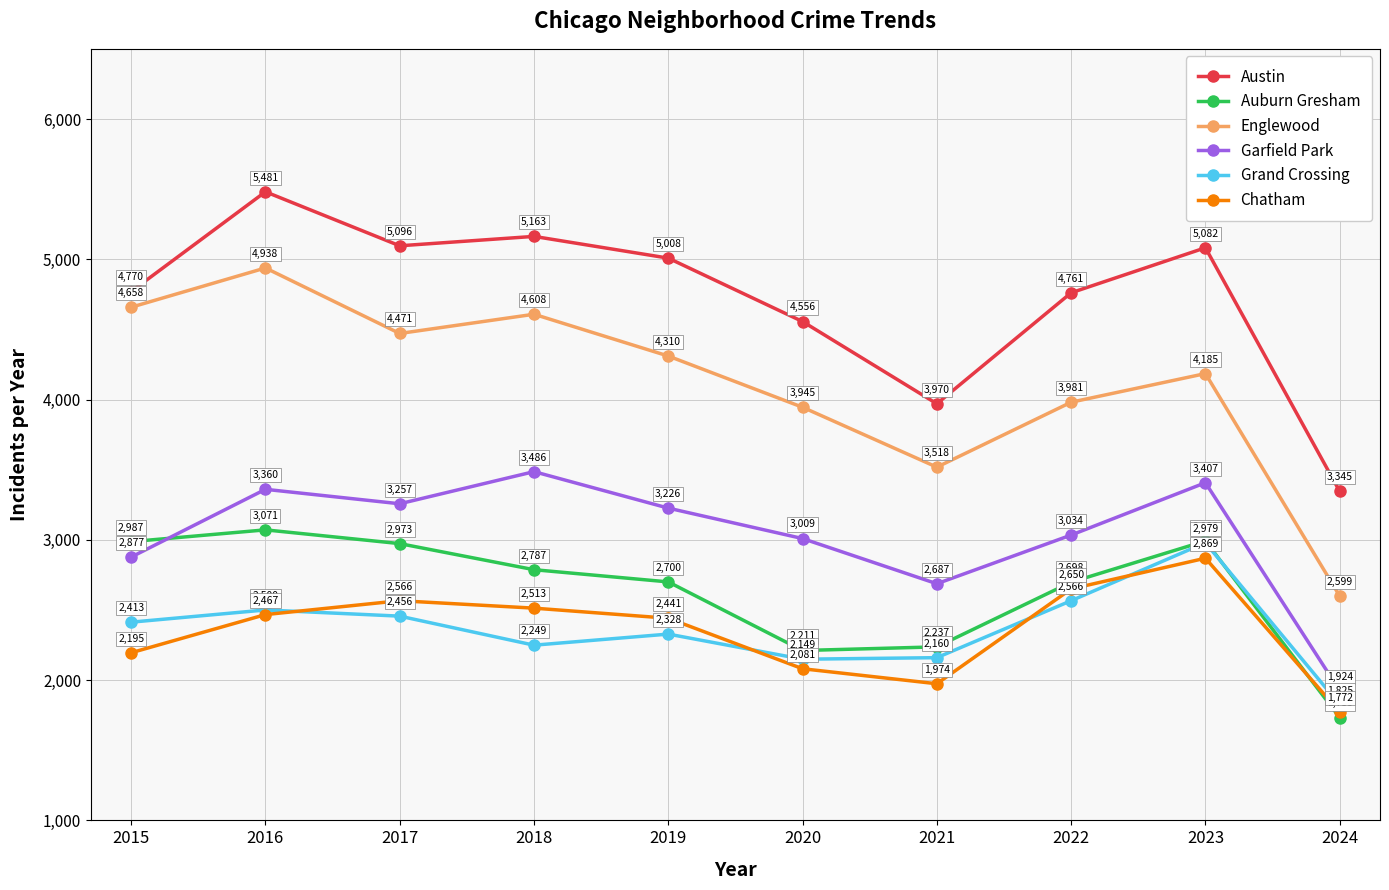

What is the average value of the Austin series?

4723